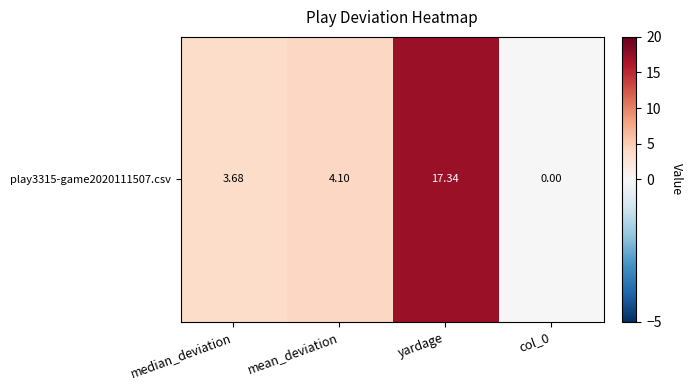

What is the maximum value shown in the chart?

17.3